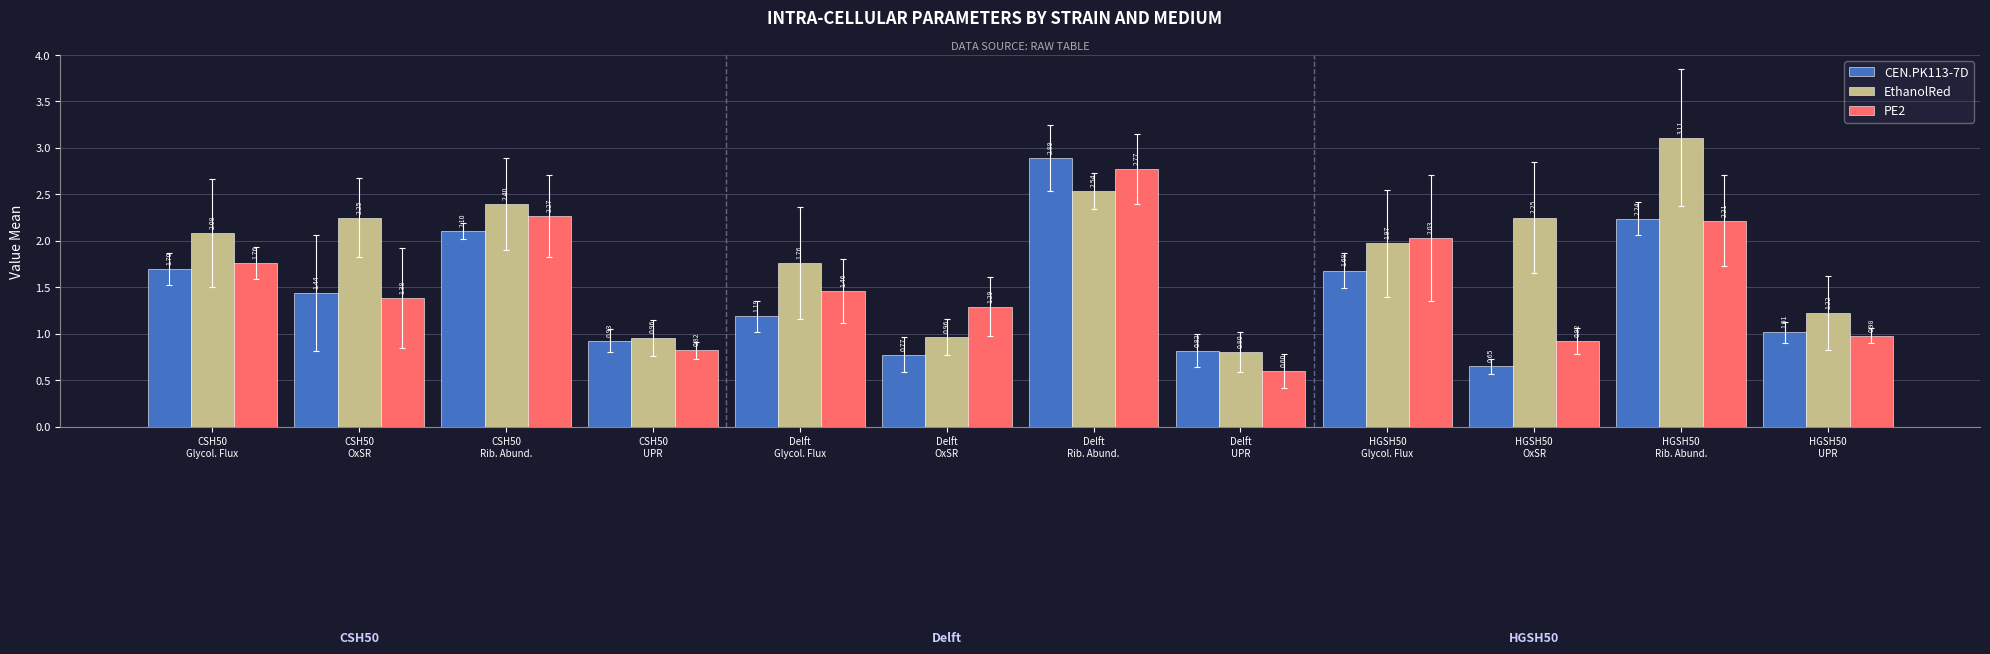

At how many categories does at least one series exceed 1?

10